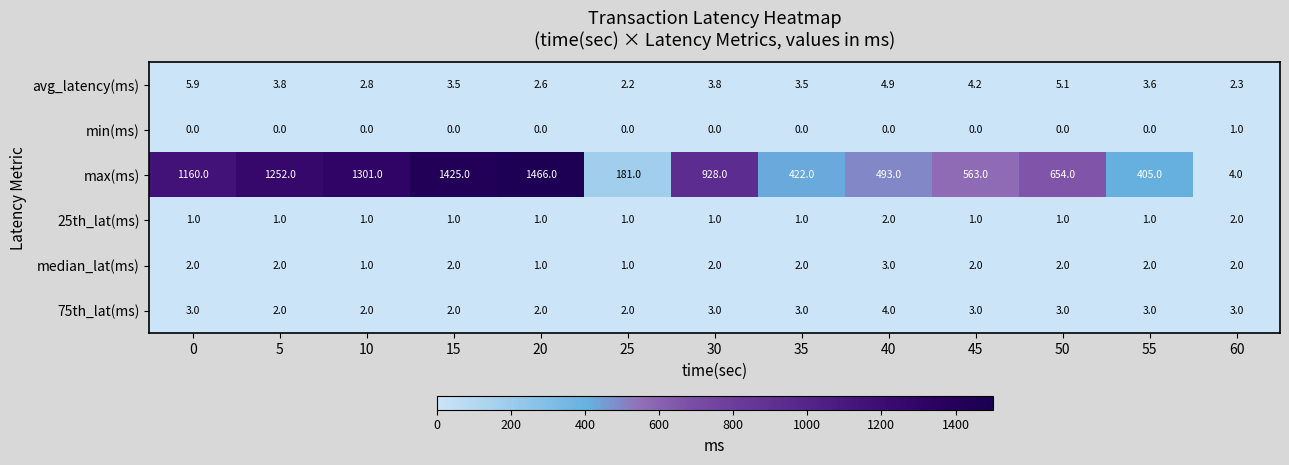

How many data points does each series have?

13